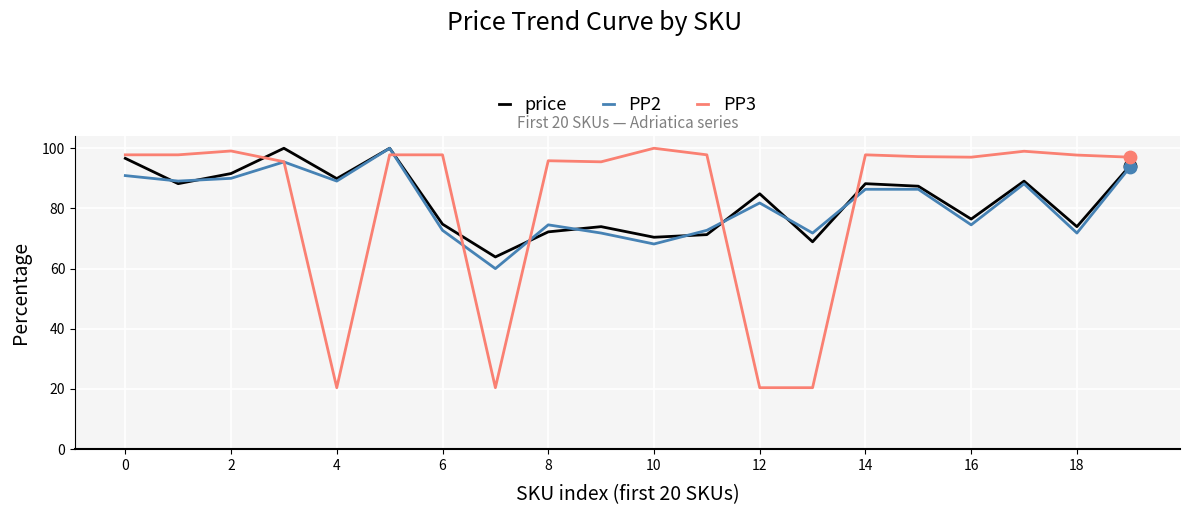

Which series has the largest range (max minus min)?

PP3